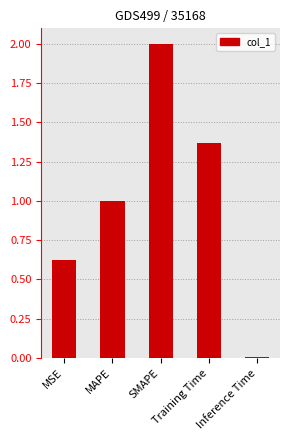

True or false: the data shows 2.0 at SMAPE.

True